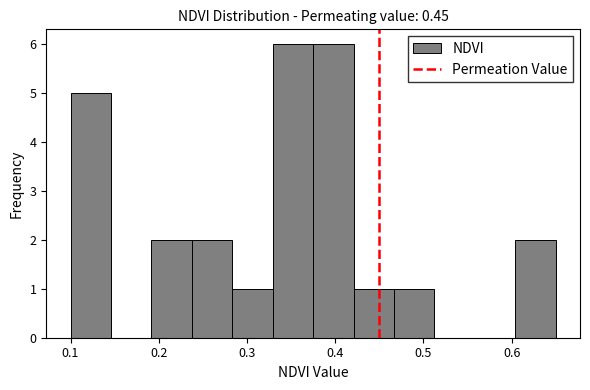

What is the height of the bar covering 0.60 to 0.65 on the x-axis? Neither the bar edges nor the heights are printed on the chart, so give them approximately, as read against the axes.

2